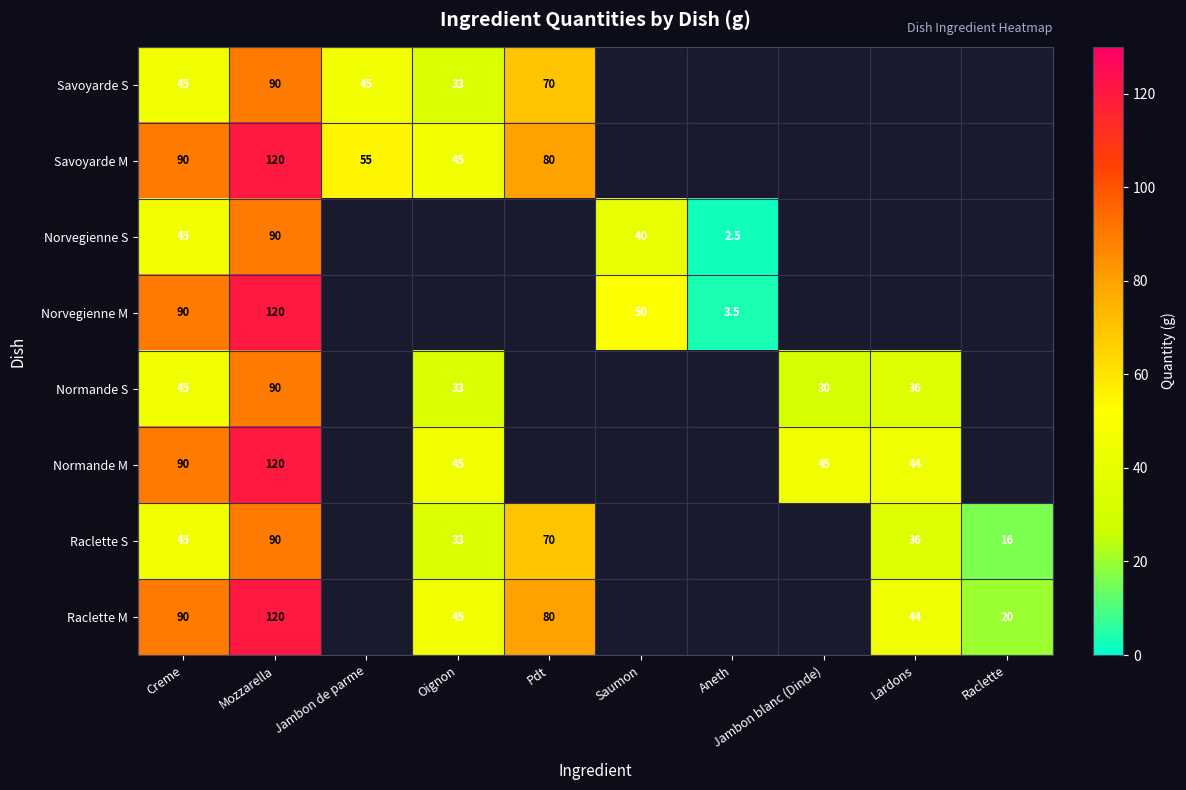

What is the spread (max minus min) of values at Creme?

45.0